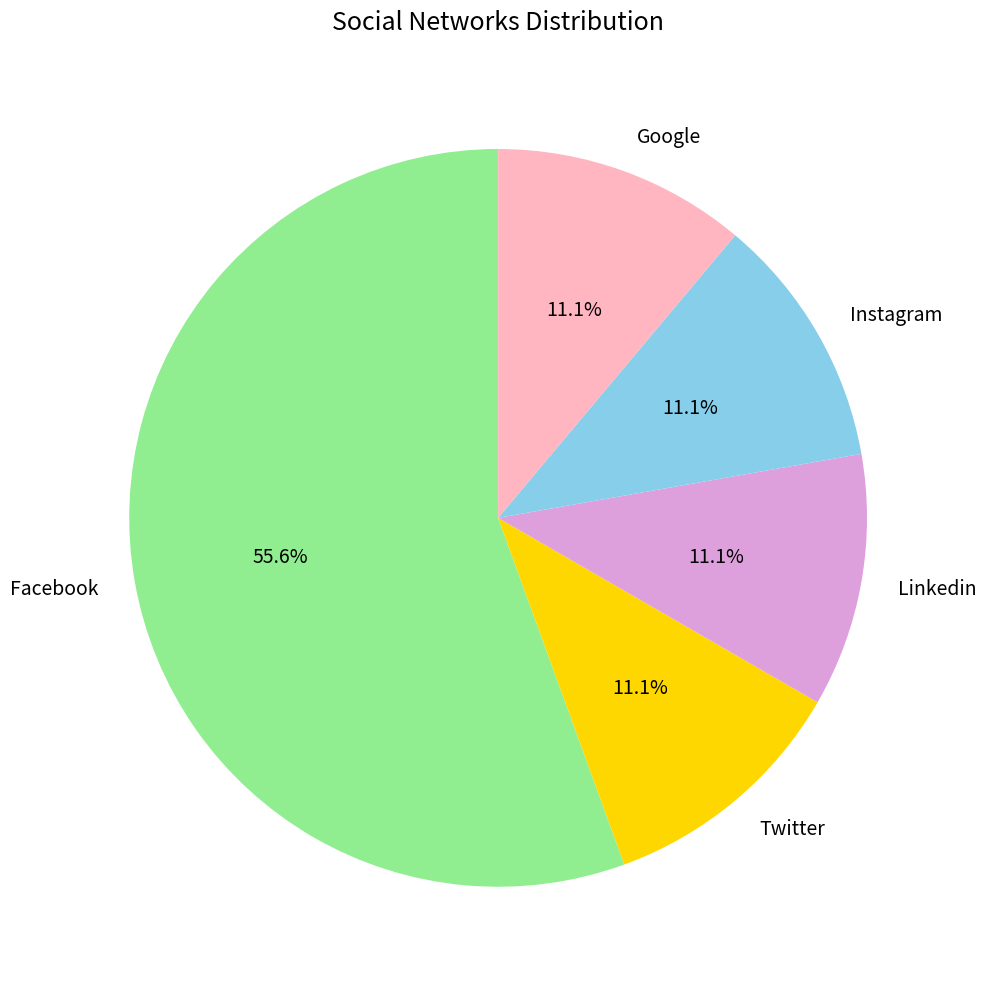

Count the number of slices in the pie.

5